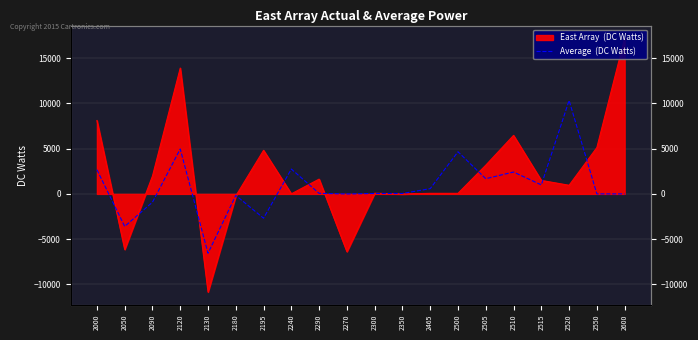

What is the sum of all values?

17249